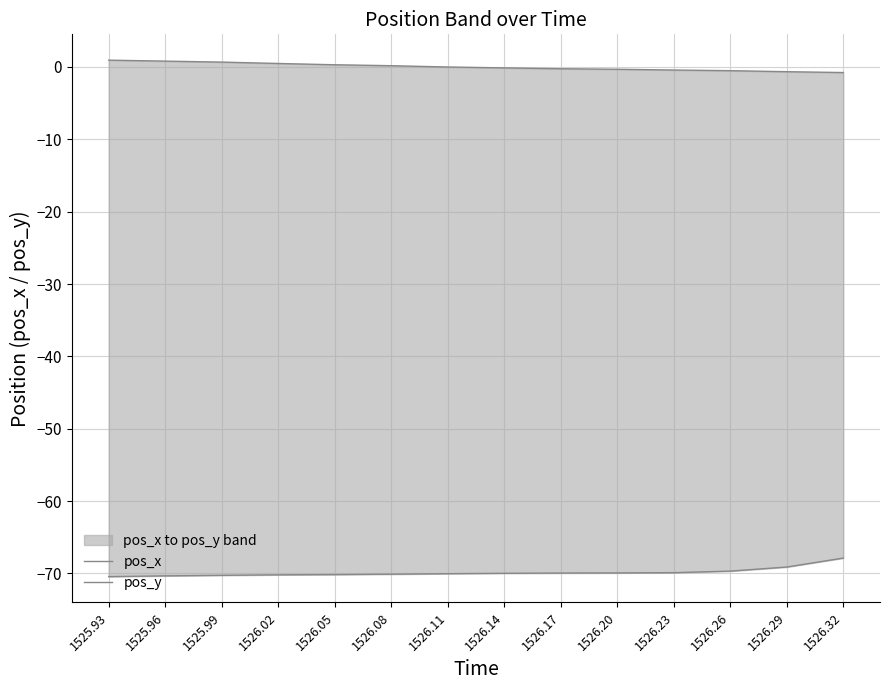

True or false: pos_y and pos_x intersect in this chart.

False